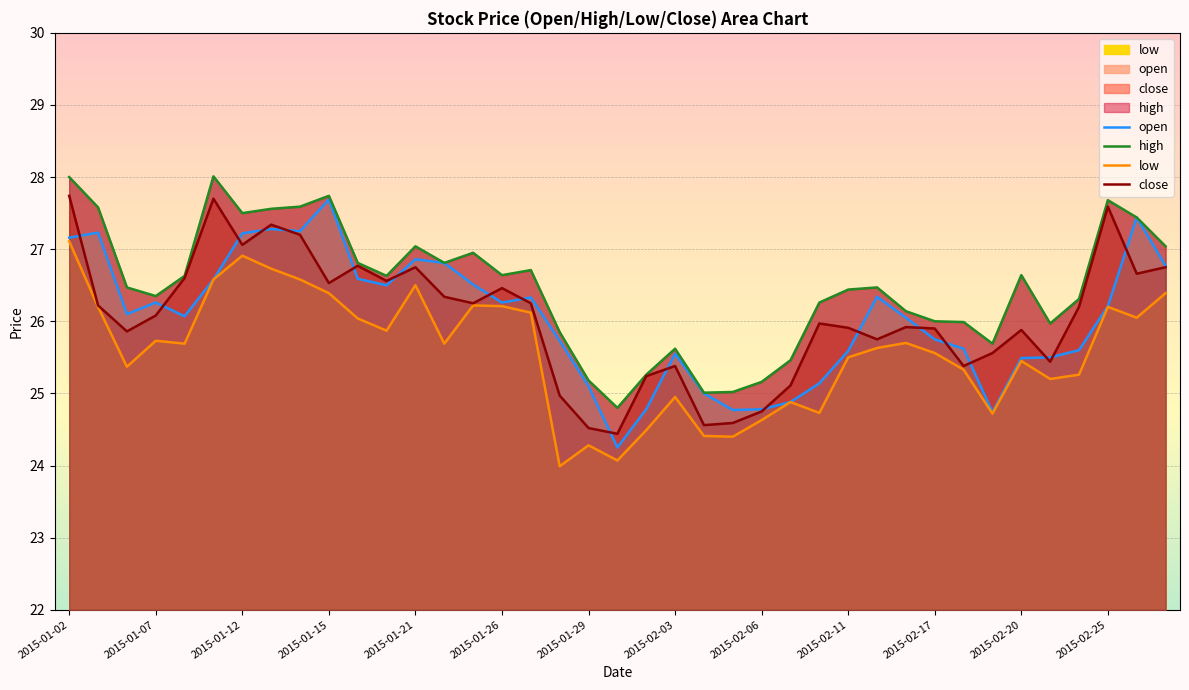

At 17, list the series in order from largest to smallest.

high, open, close, low